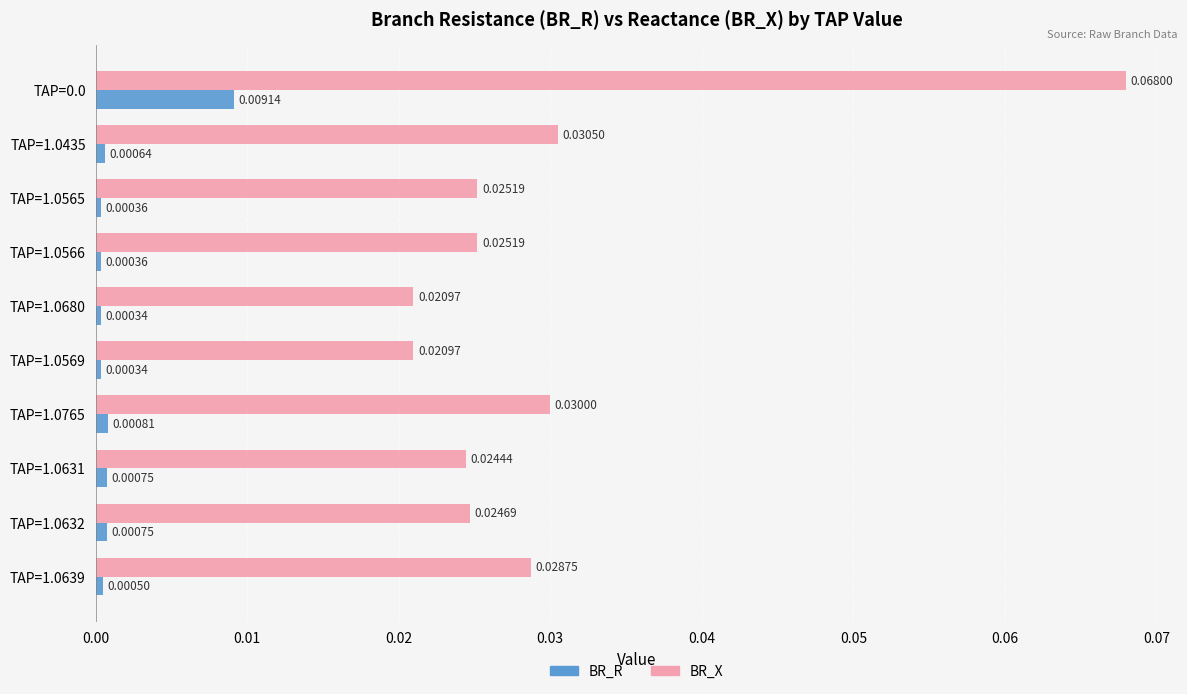

Which series has the largest range (max minus min)?

BR_X